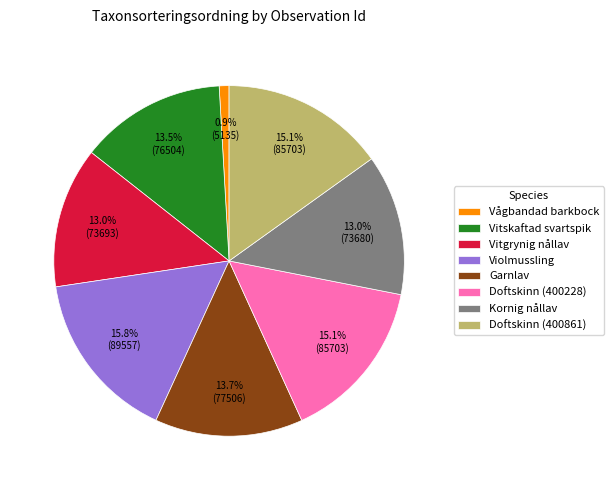

Which has a higher value, Violmussling or Vitgrynig nållav?

Violmussling